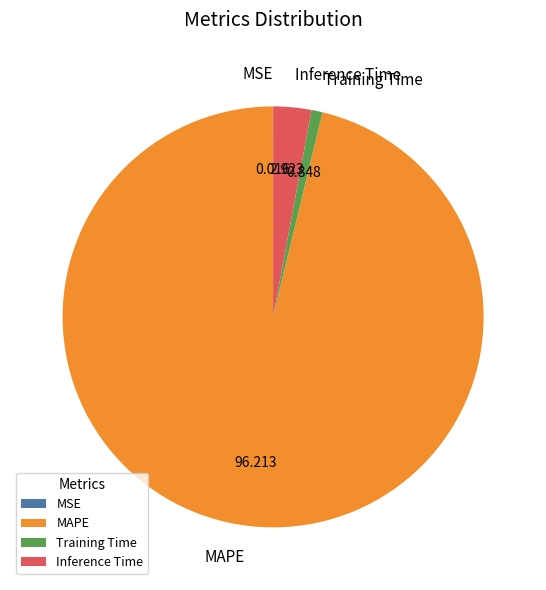

Which category has the biggest portion of the pie?

MAPE